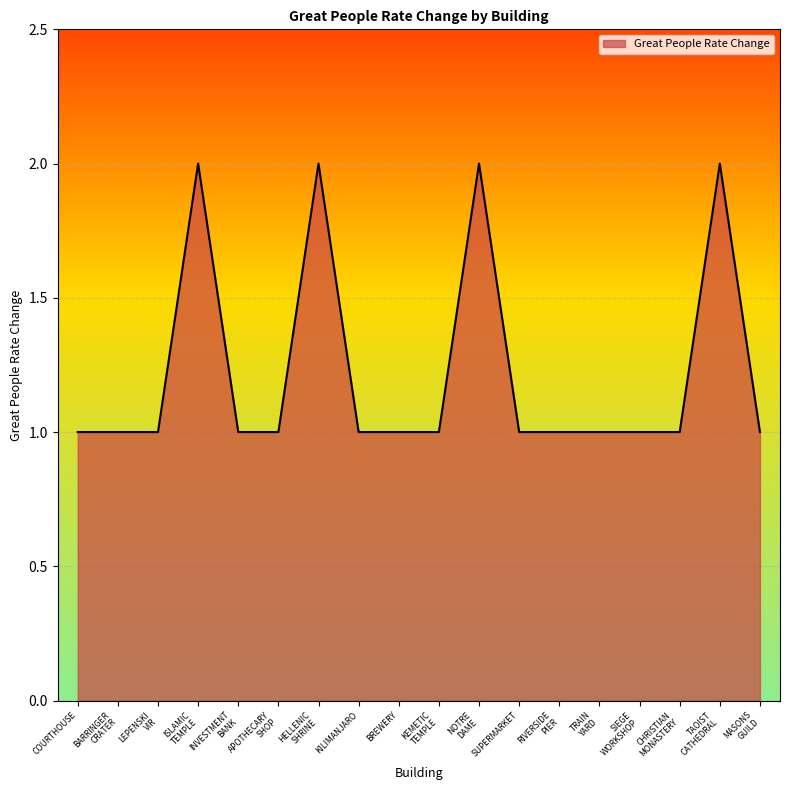

Count the values in the range 1 to 2.

18